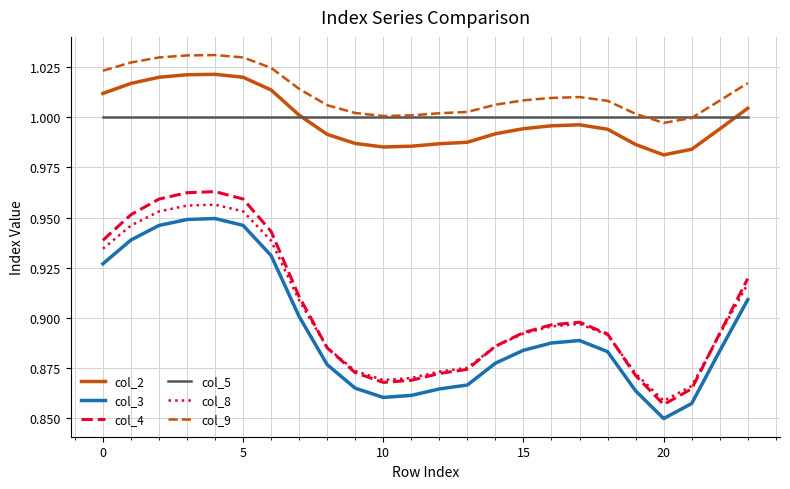

True or false: col_2 and col_8 intersect in this chart.

False